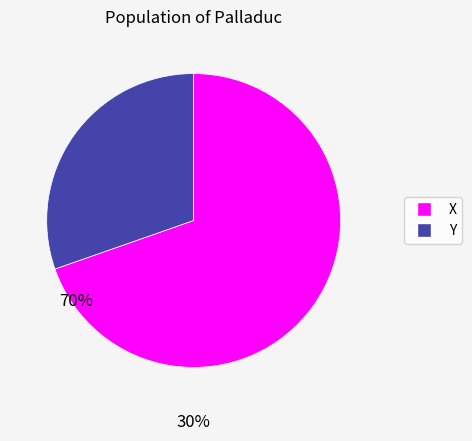

How many slices are in this pie chart?

2